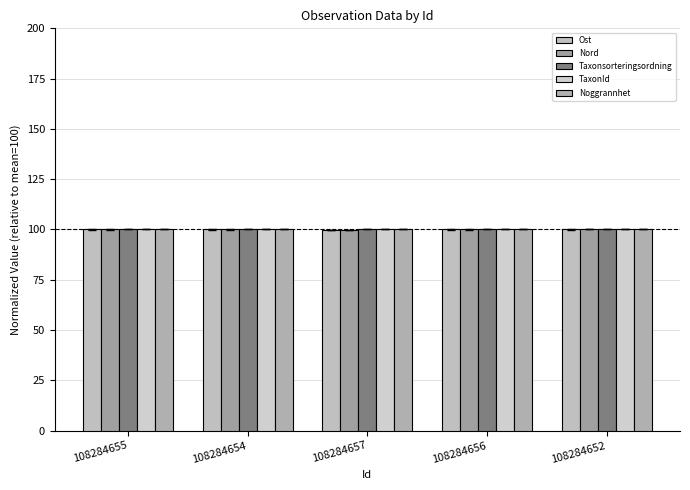

Does the chart contain any negative values?

No